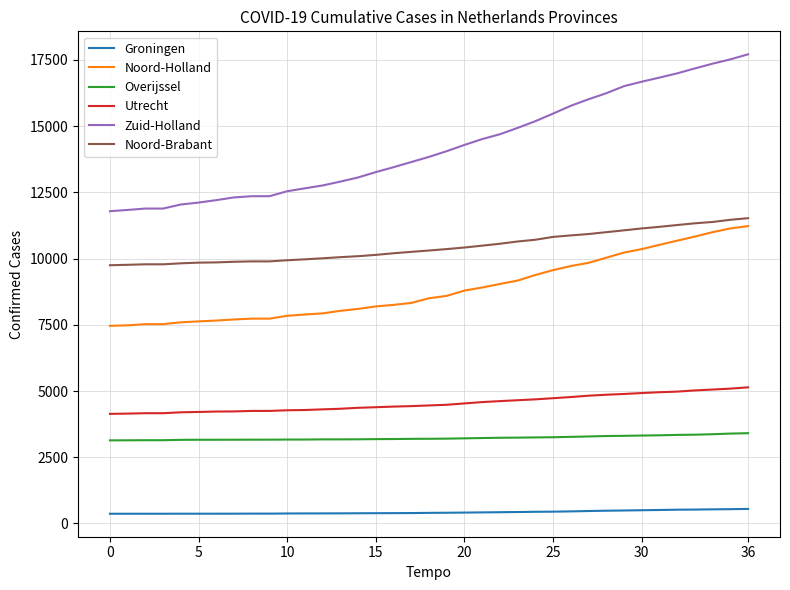

Which series has the largest total across all categories?

Zuid-Holland